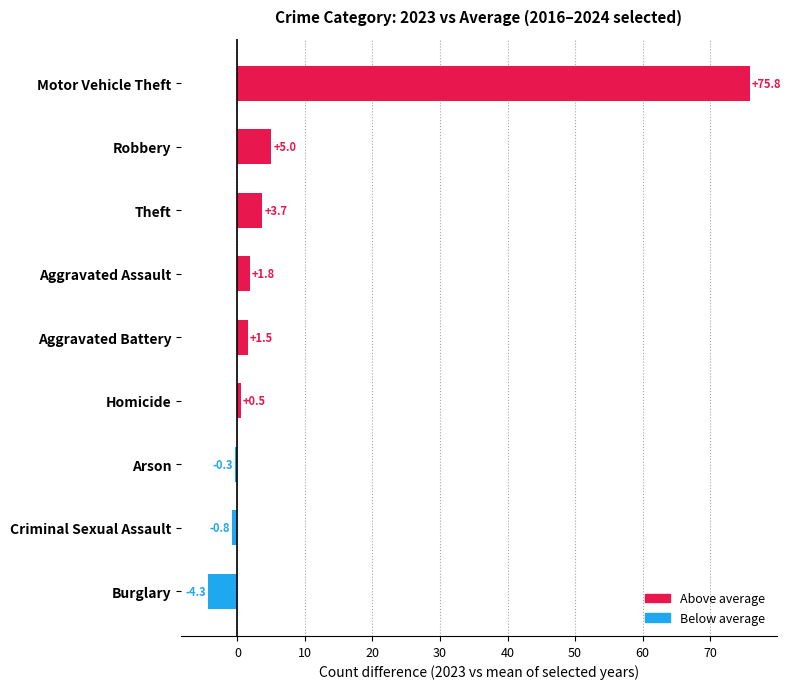

Rank the categories by value from highest to lowest.

Motor Vehicle Theft, Robbery, Theft, Aggravated Assault, Aggravated Battery, Homicide, Arson, Criminal Sexual Assault, Burglary